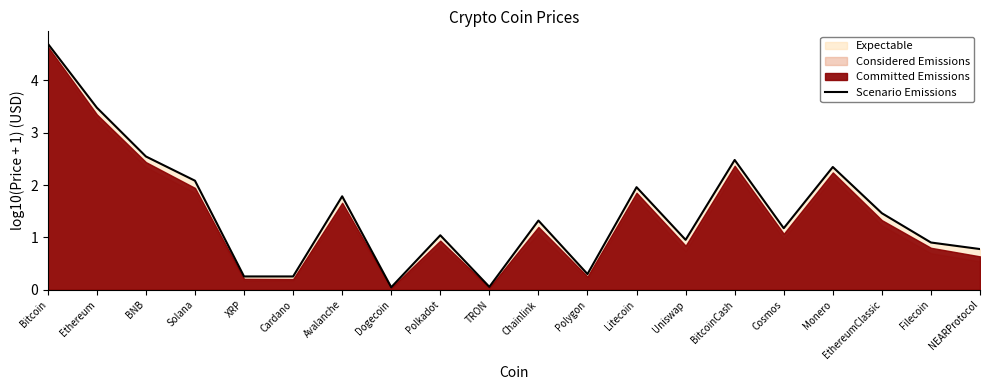

Rank the categories by value from highest to lowest.

Bitcoin, Ethereum, BNB, BitcoinCash, Monero, Solana, Litecoin, Avalanche, EthereumClassic, Chainlink, Cosmos, Polkadot, Uniswap, Filecoin, NEARProtocol, Polygon, XRP, Cardano, TRON, Dogecoin